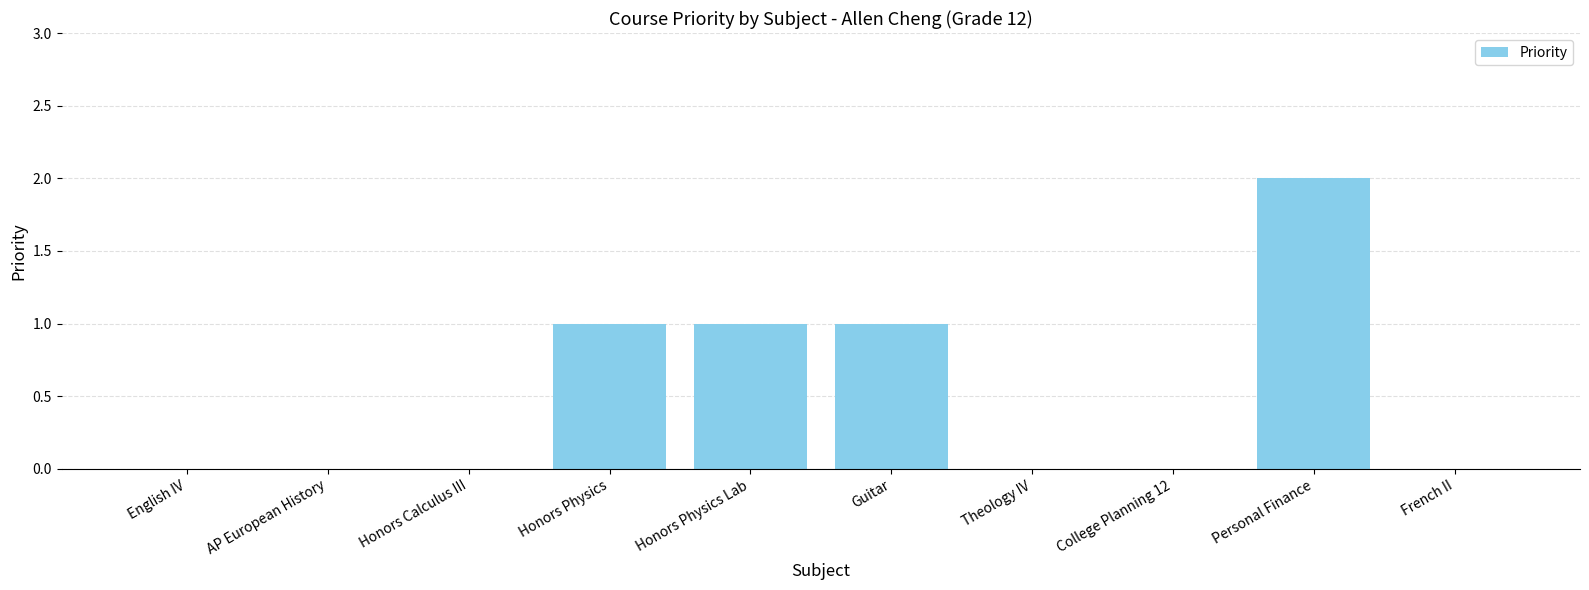

What is the change in value from English IV to Personal Finance?

+2